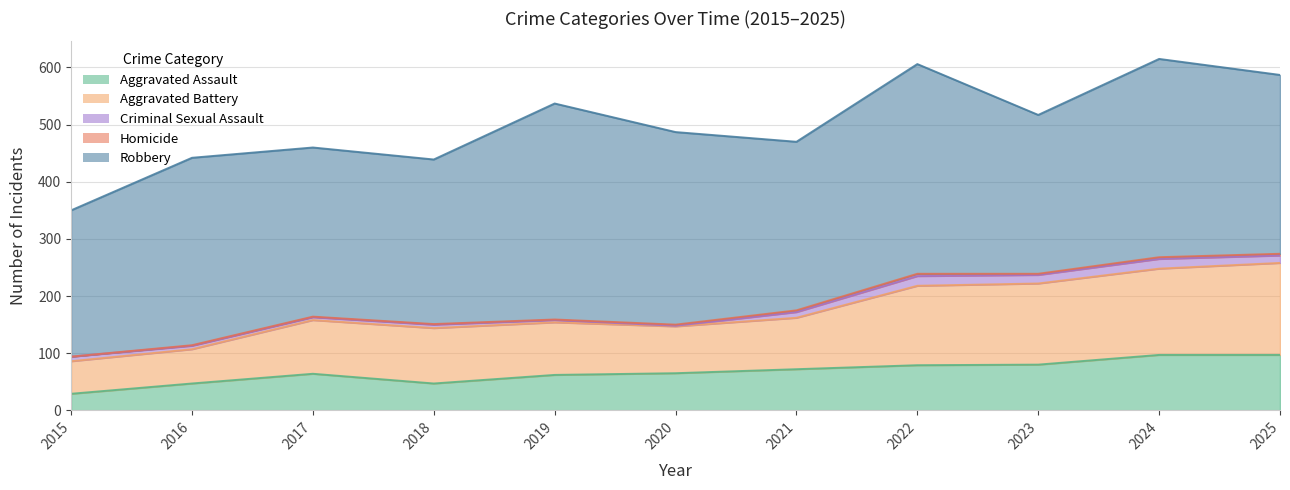

Which series has the widest spread of values?

Robbery